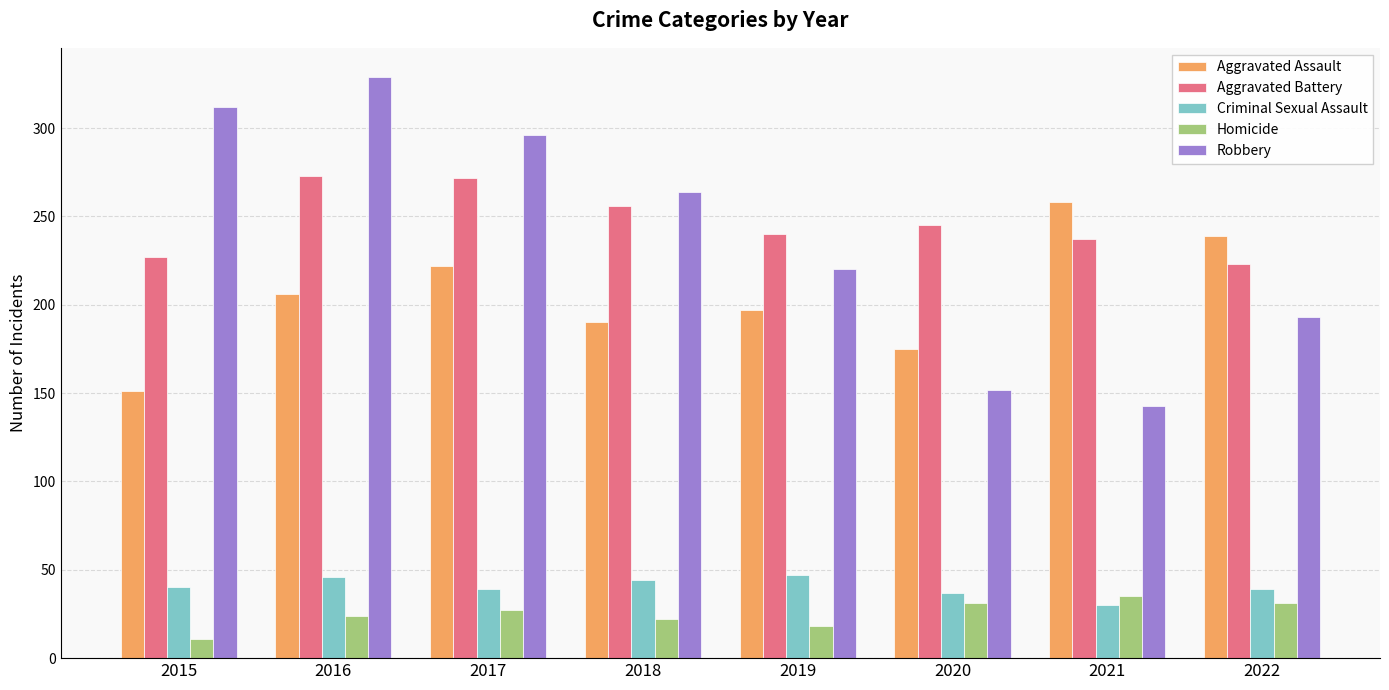

What is the difference between the maximum and minimum values in the Criminal Sexual Assault series?

17